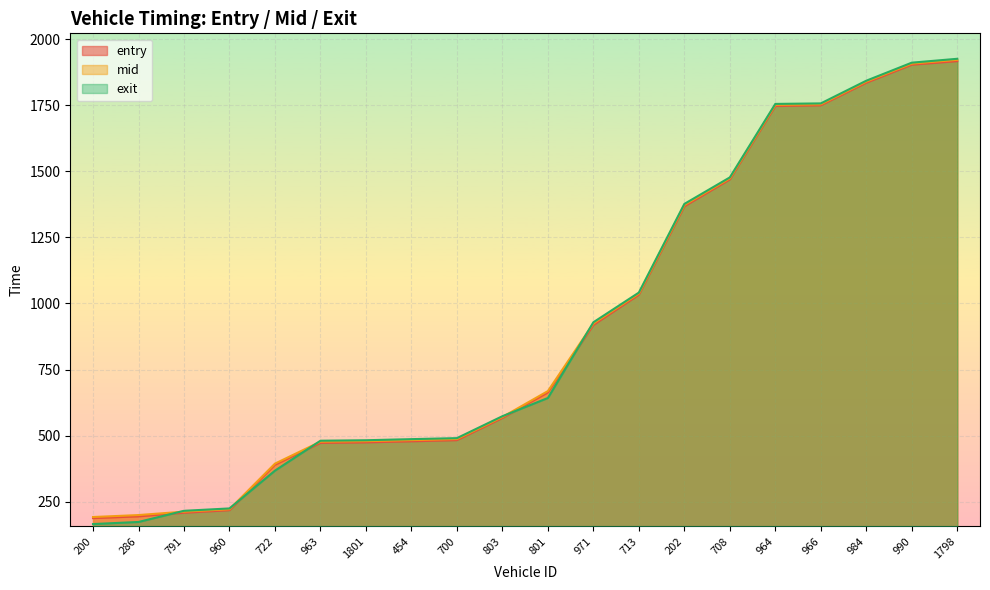

Is it true that entry equals 566.8 at 803?

True